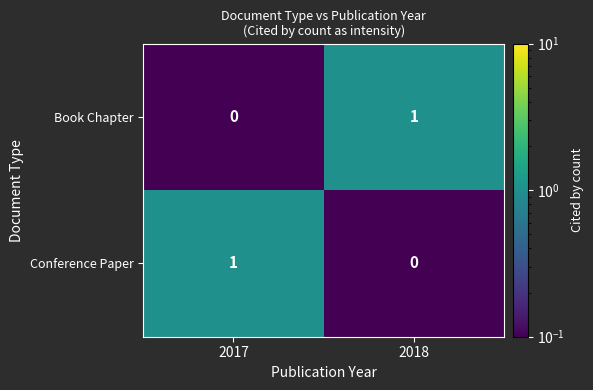

What is the total value across all series at 2018?

1